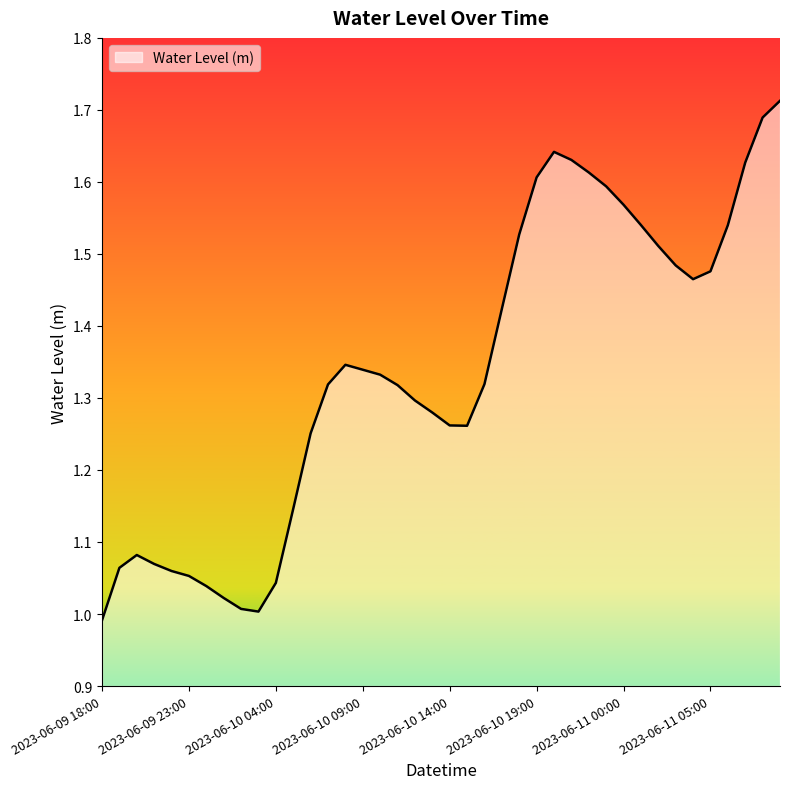

How many categories are shown in the chart?

40